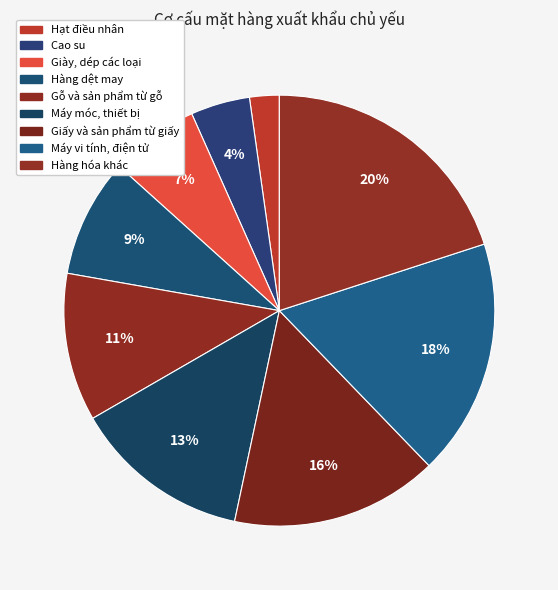

Is Hàng dệt may the majority of the pie?

No